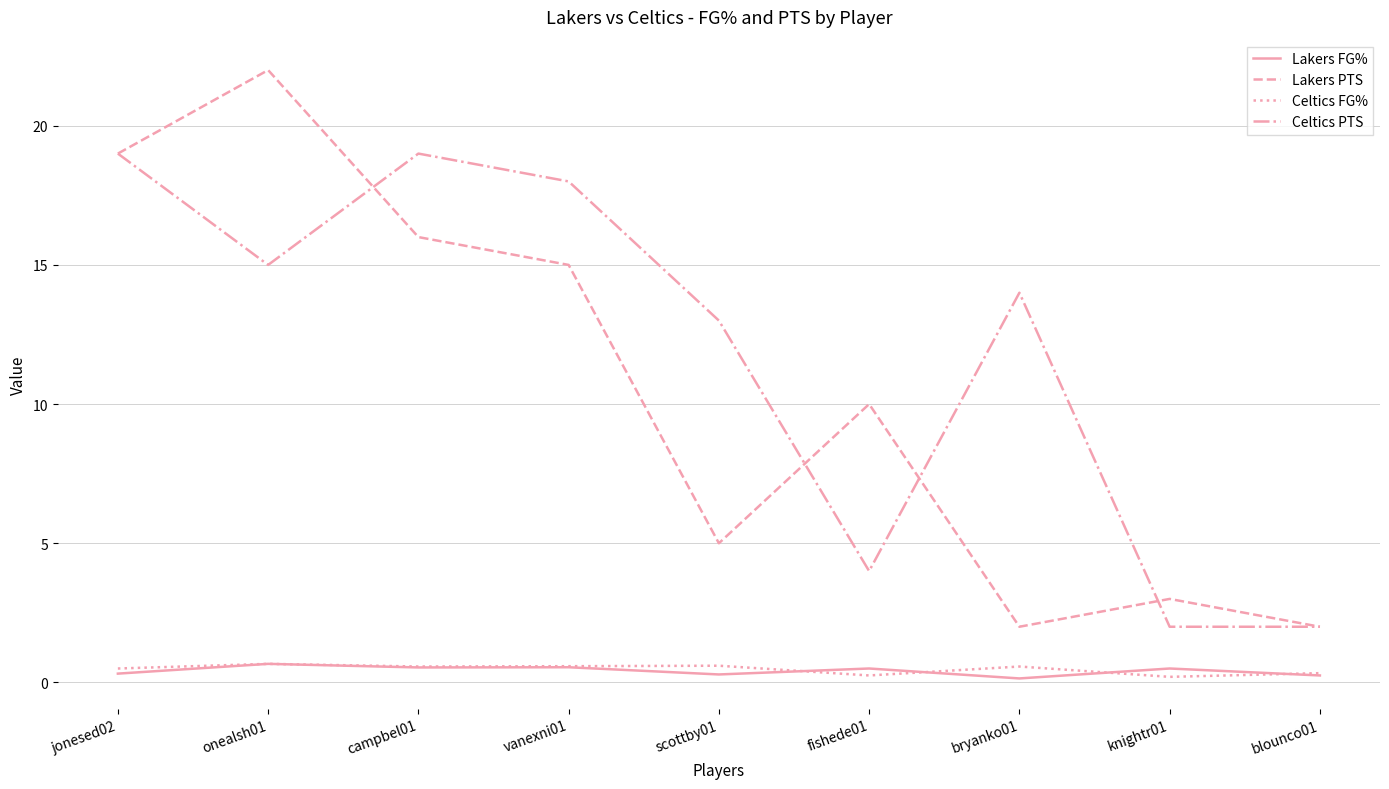

What position from the left is fishede01?

6